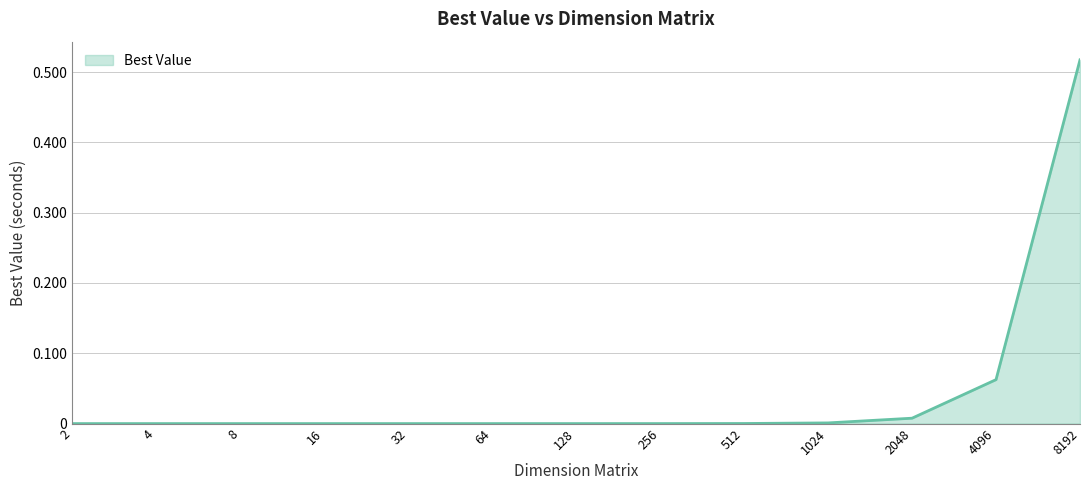

Which label corresponds to the largest value in the chart?

8192